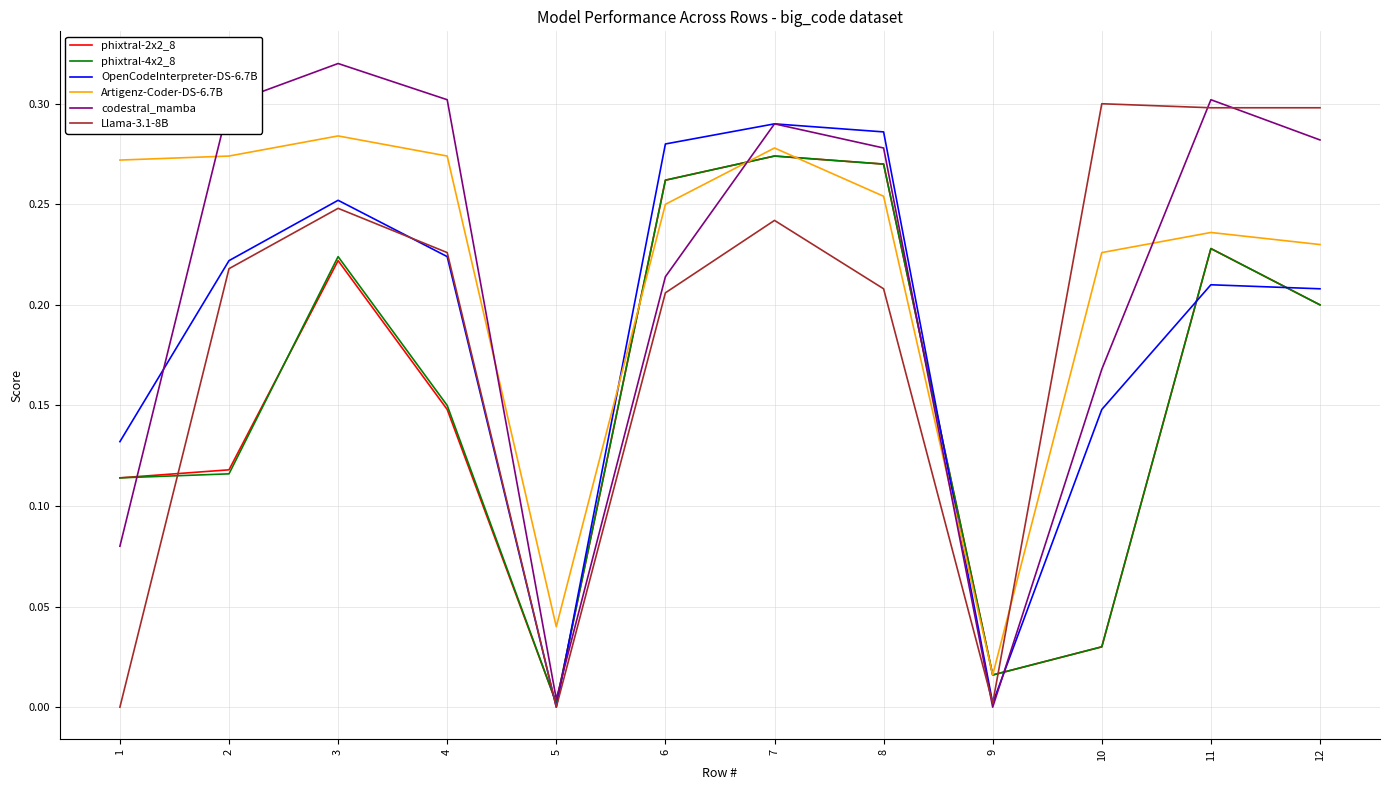

True or false: codestral_mamba has a value of 0.2 at 10.

True